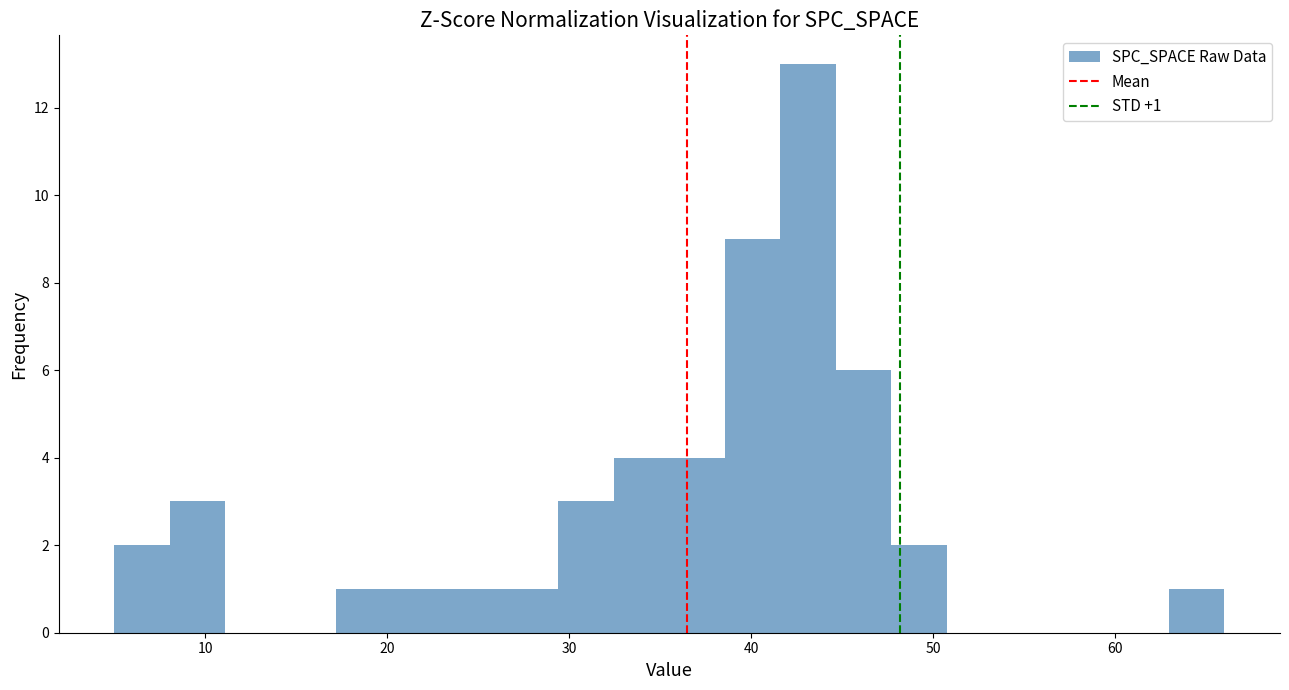

Read against the x-axis, roughly where is the centre of the tallest bar?

43